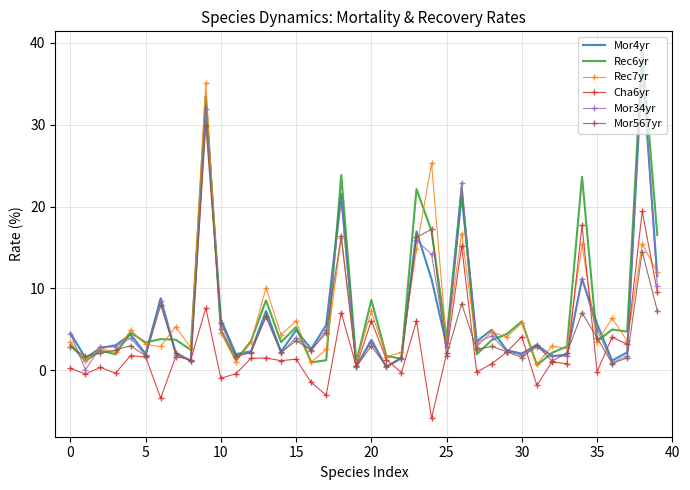

Which series has the largest range (max minus min)?

Rec6yr